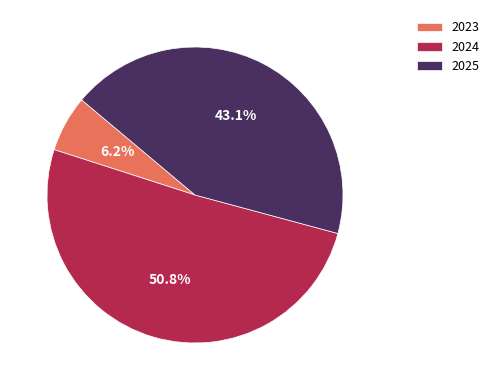

Rank the categories by value from lowest to highest.

2023, 2025, 2024